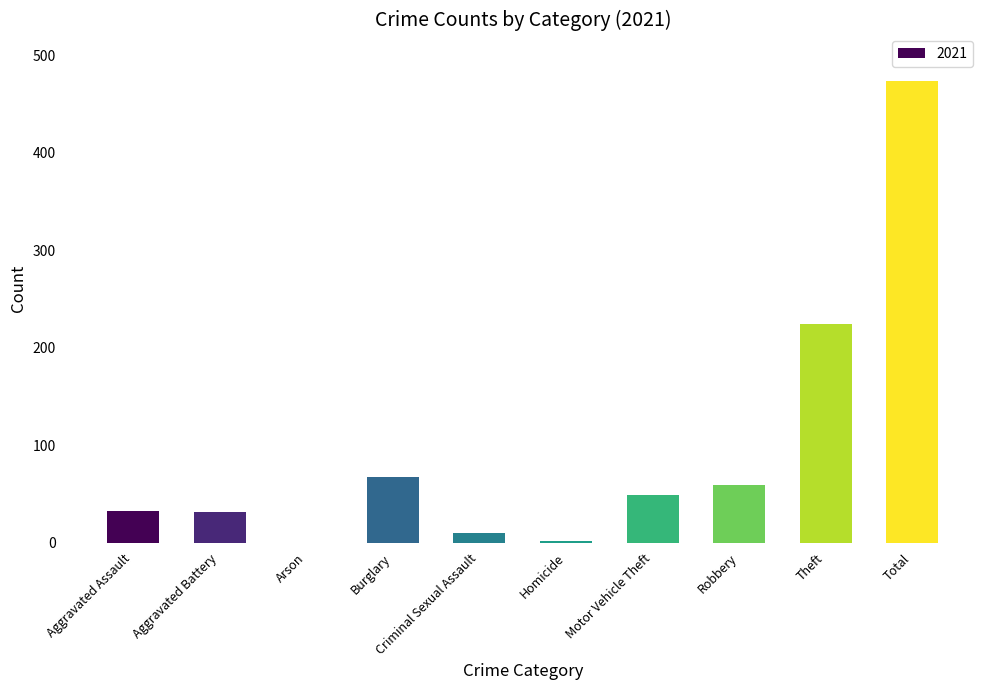

Where is the data nearest to the value 237?

Theft